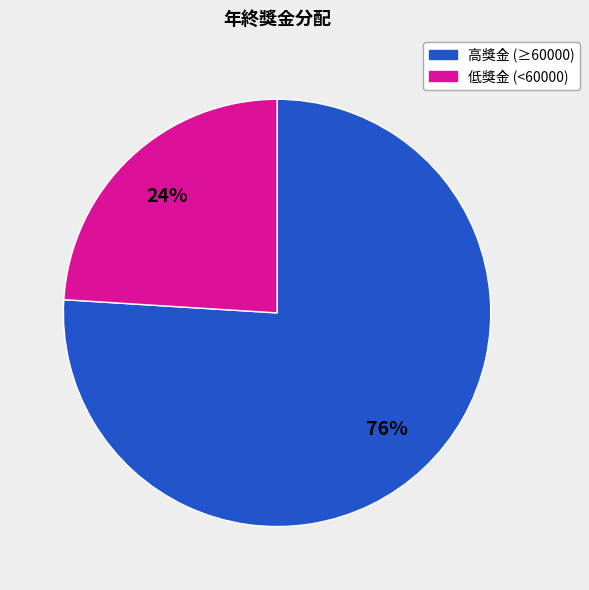

To the nearest percent, what is the average slice percentage?

50%